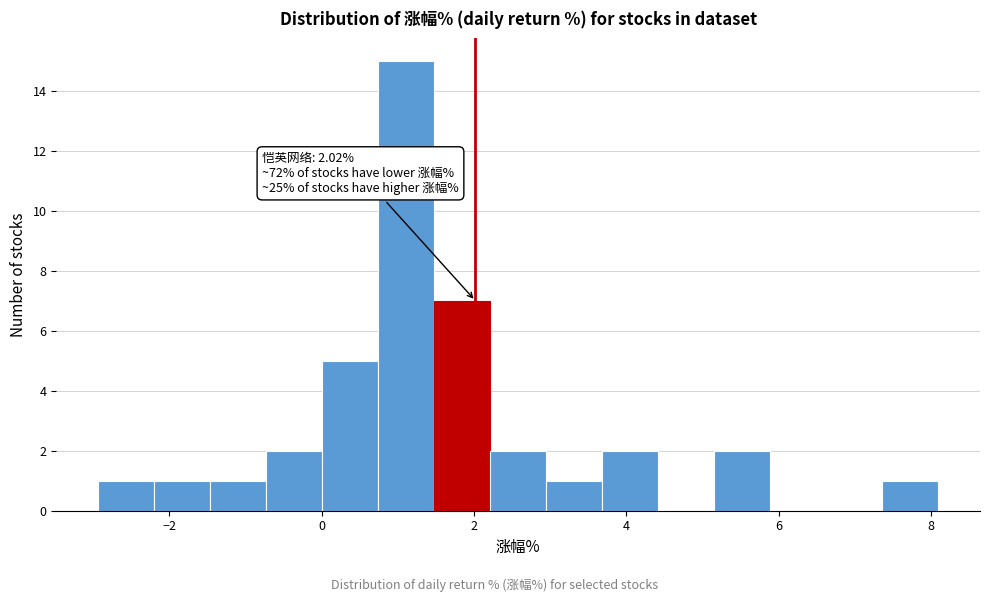

Read against the x-axis, roughly where is the centre of the tallest bar?

1.2